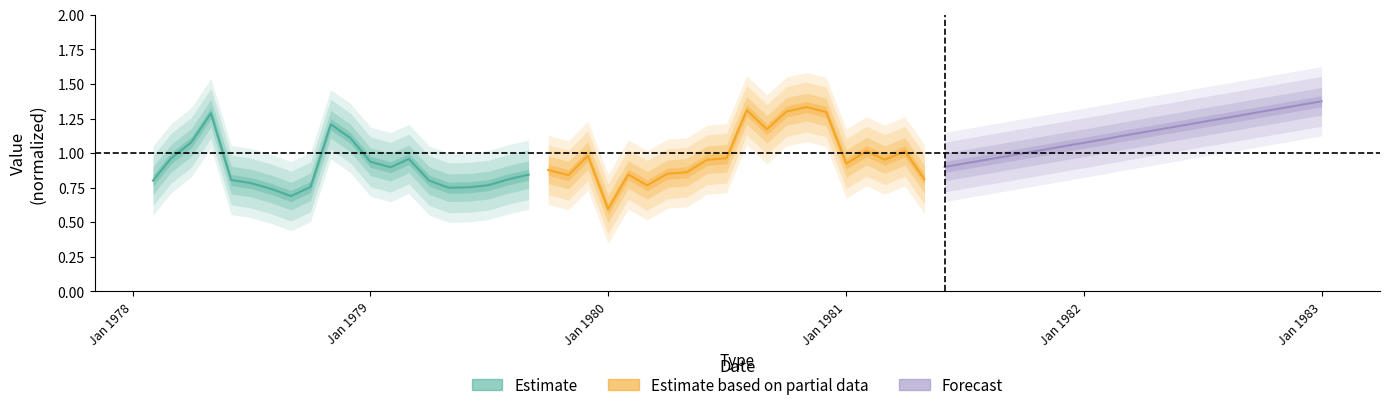

In Estimate, how many points are lower than both neighbors (excluding endpoints)?

3